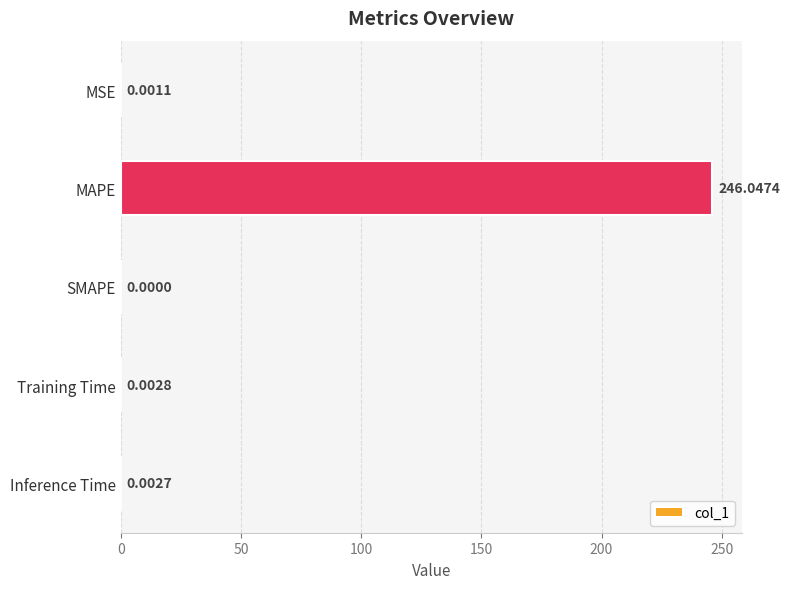

What is the maximum value shown in the chart?

246.0